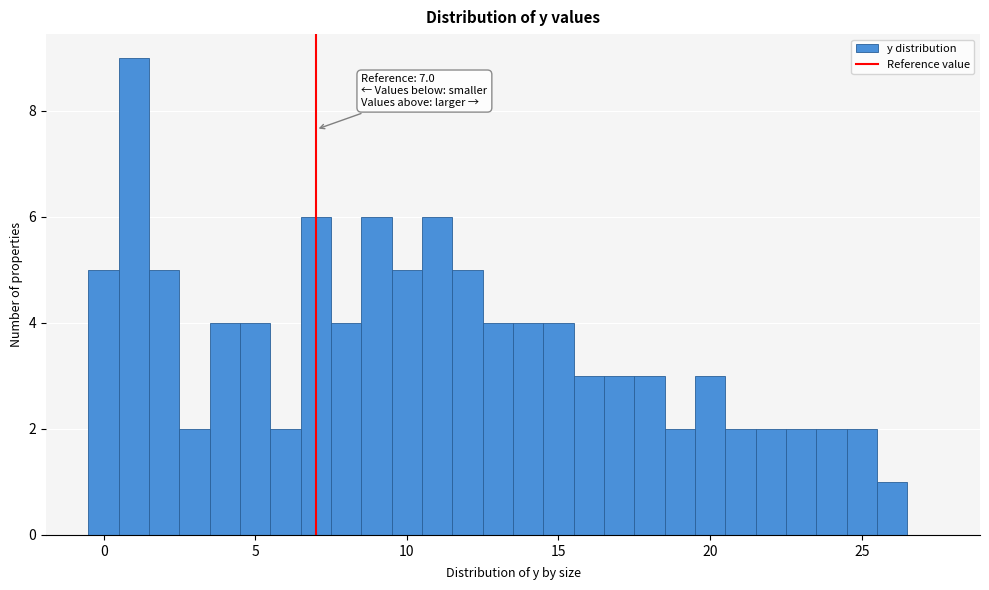

Around what value on the x-axis is the tallest bar? Give the approximate position of its centre, as read against the axis.

1.0